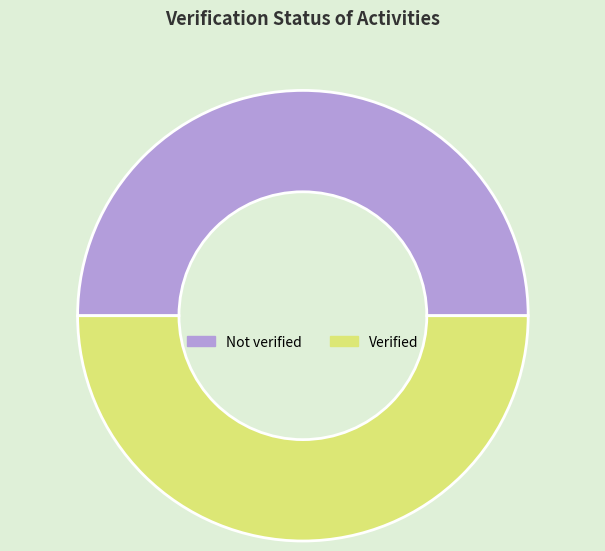

Approximately how many times larger is the value at Verified compared to Not verified?

1.0